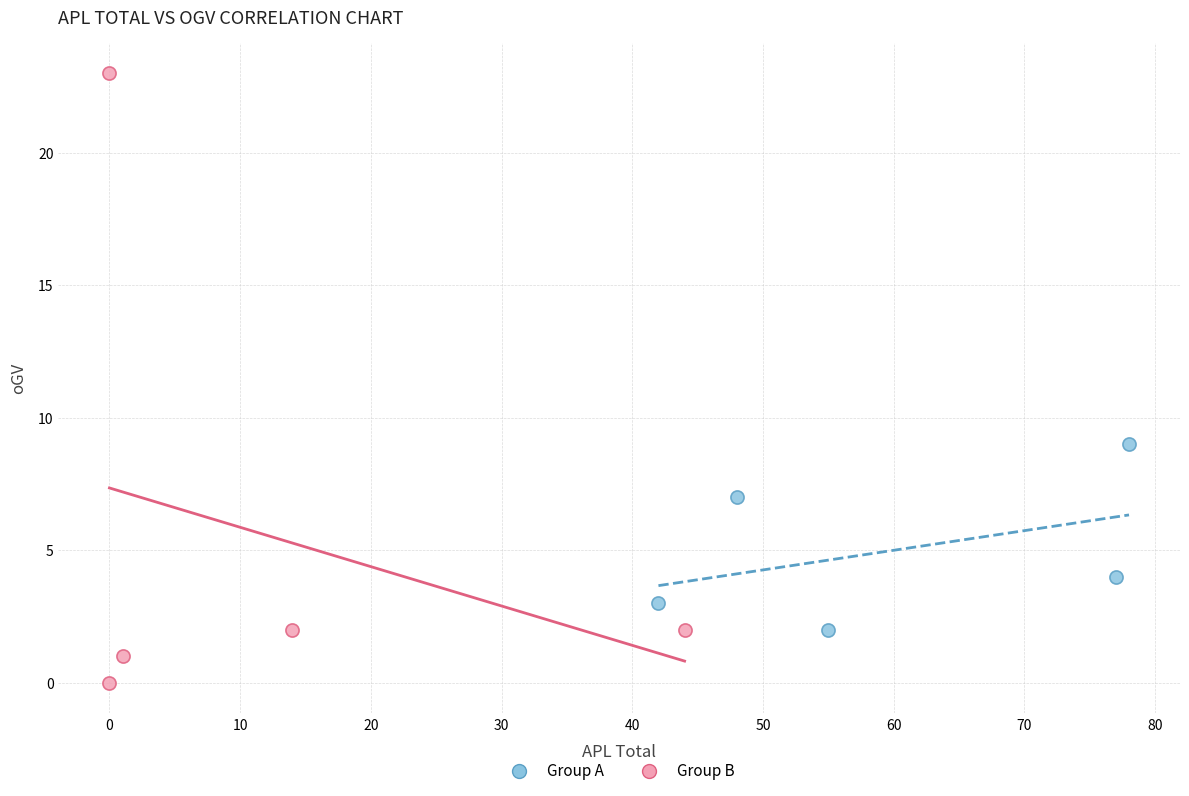

Which series has the largest Y range (max minus min)?

Group B